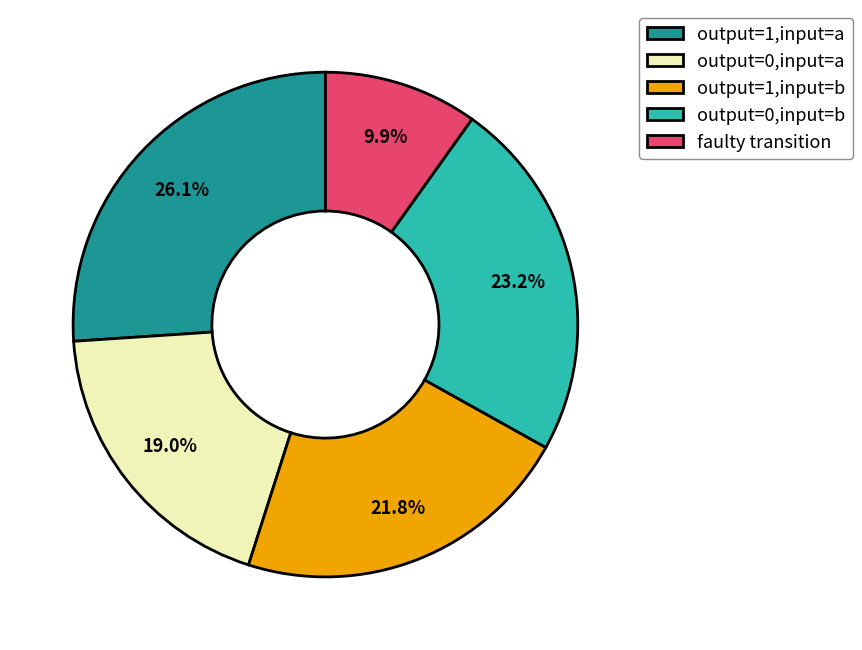

Count the number of slices in the pie.

5